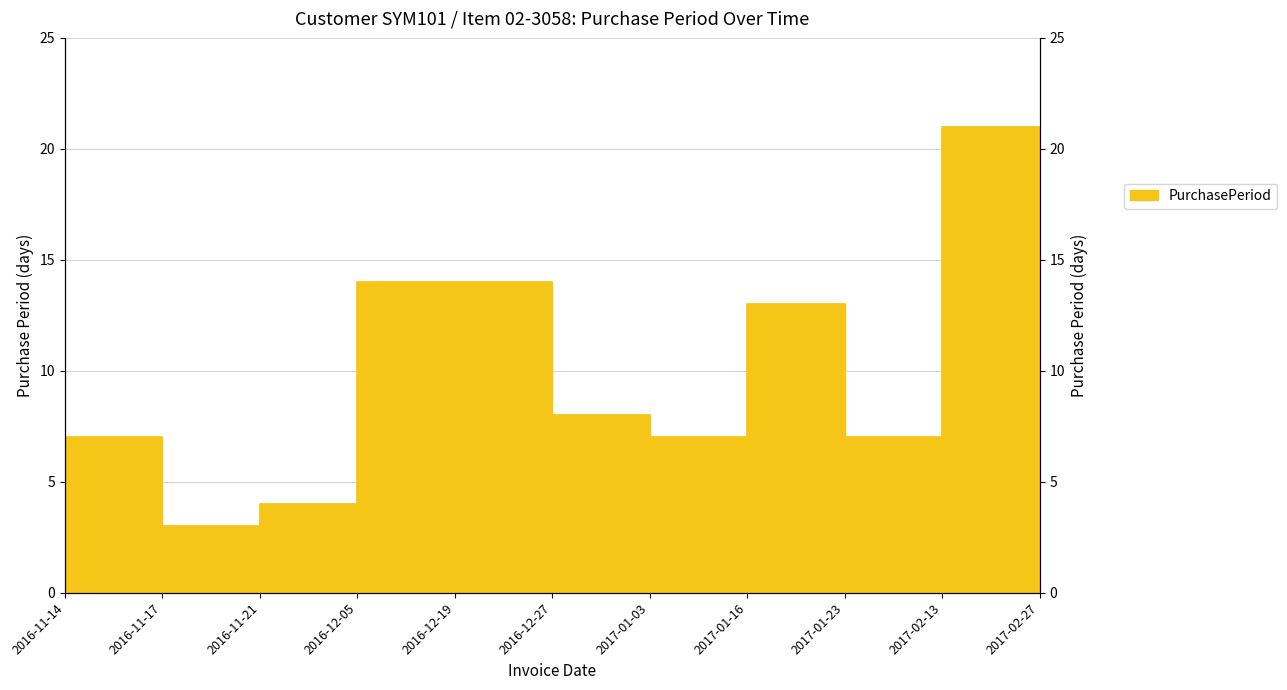

List the labels in order of value, smallest first.

2016-11-17, 2016-11-21, 2016-11-14, 2017-01-03, 2017-01-23, 2016-12-27, 2017-01-16, 2016-12-05, 2016-12-19, 2017-02-27, 2017-02-13